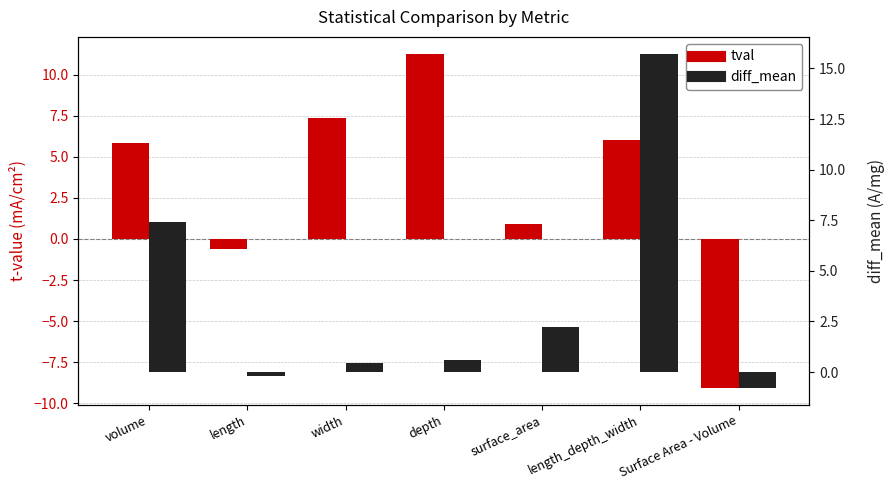

At which category is the sum across all series the highest?

length_depth_width